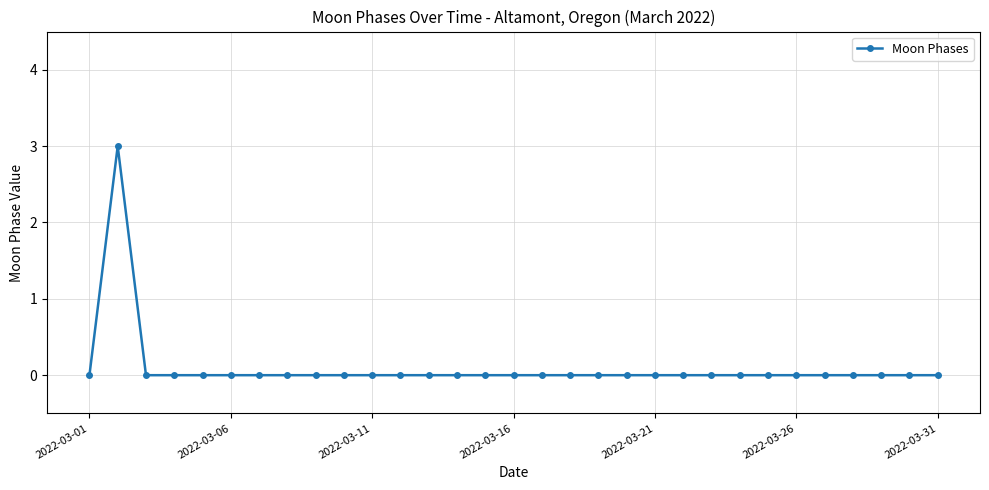

What is the sum of all values?

3